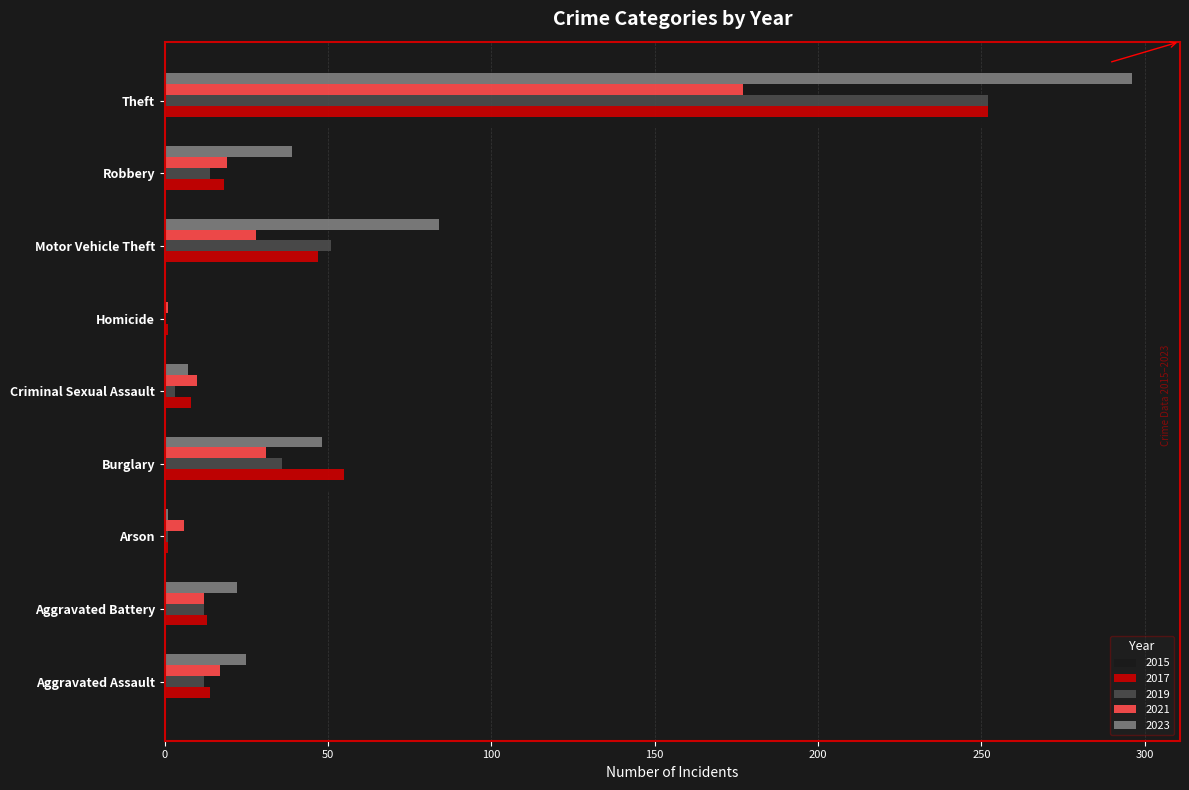

What is the total value across all series at Arson?

10